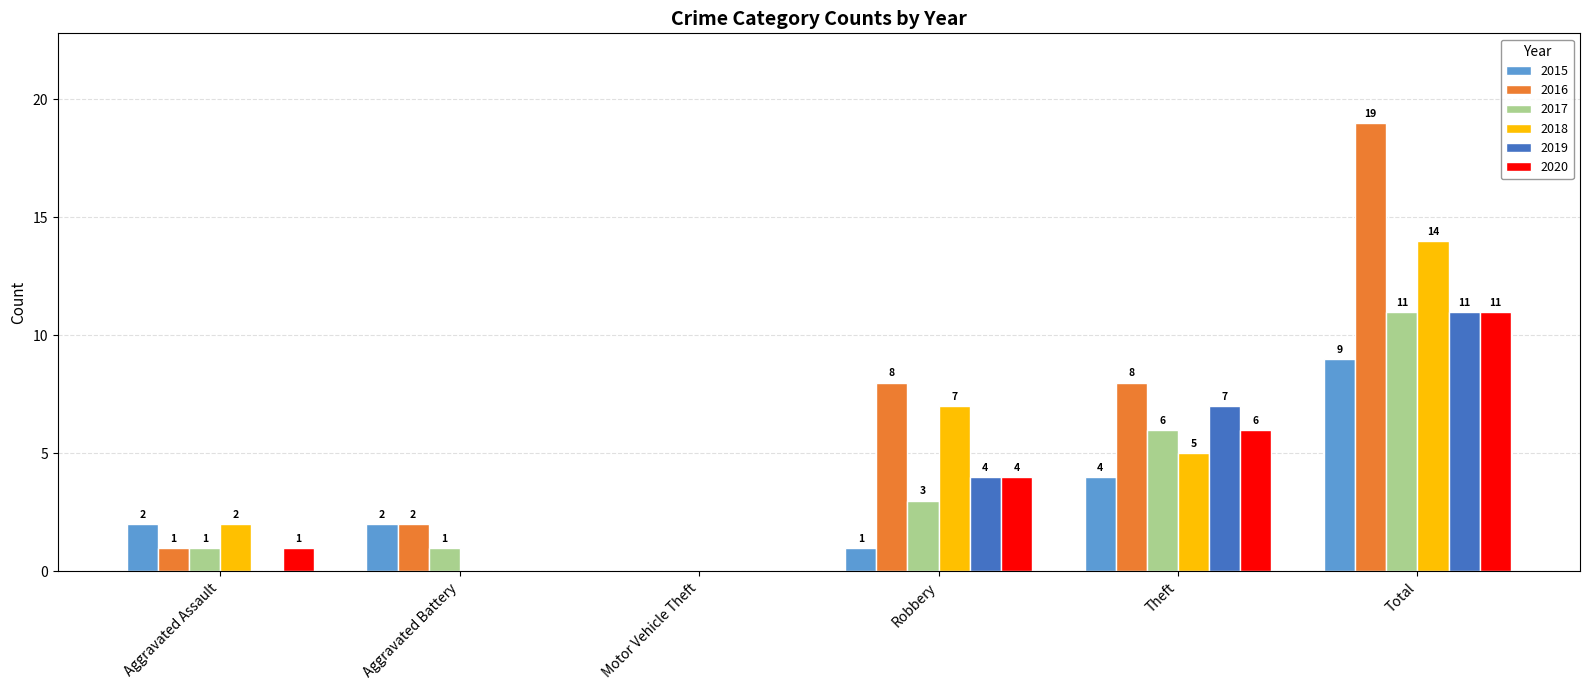

The value of 2016 at Total is 19. True or false?

True